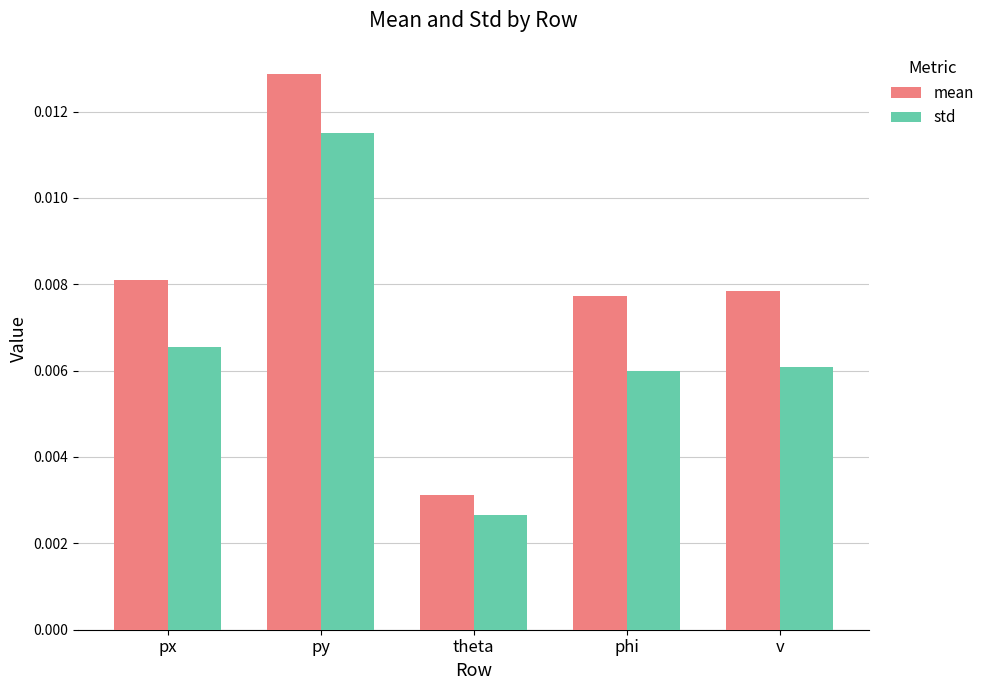

At how many categories does at least one series exceed 0?

5